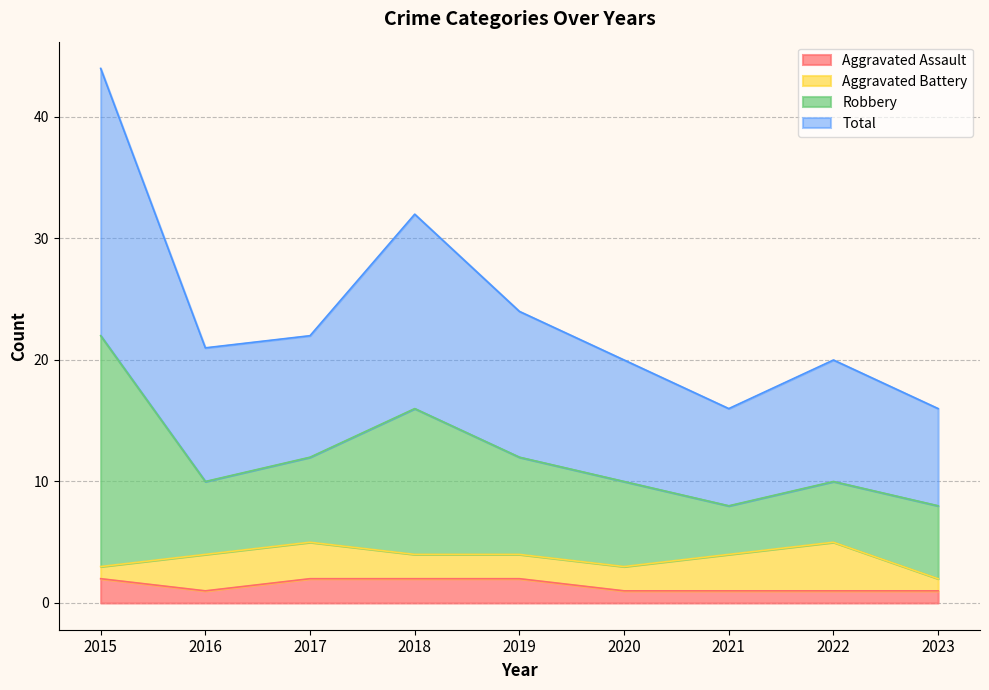

What is the greatest value displayed?

44